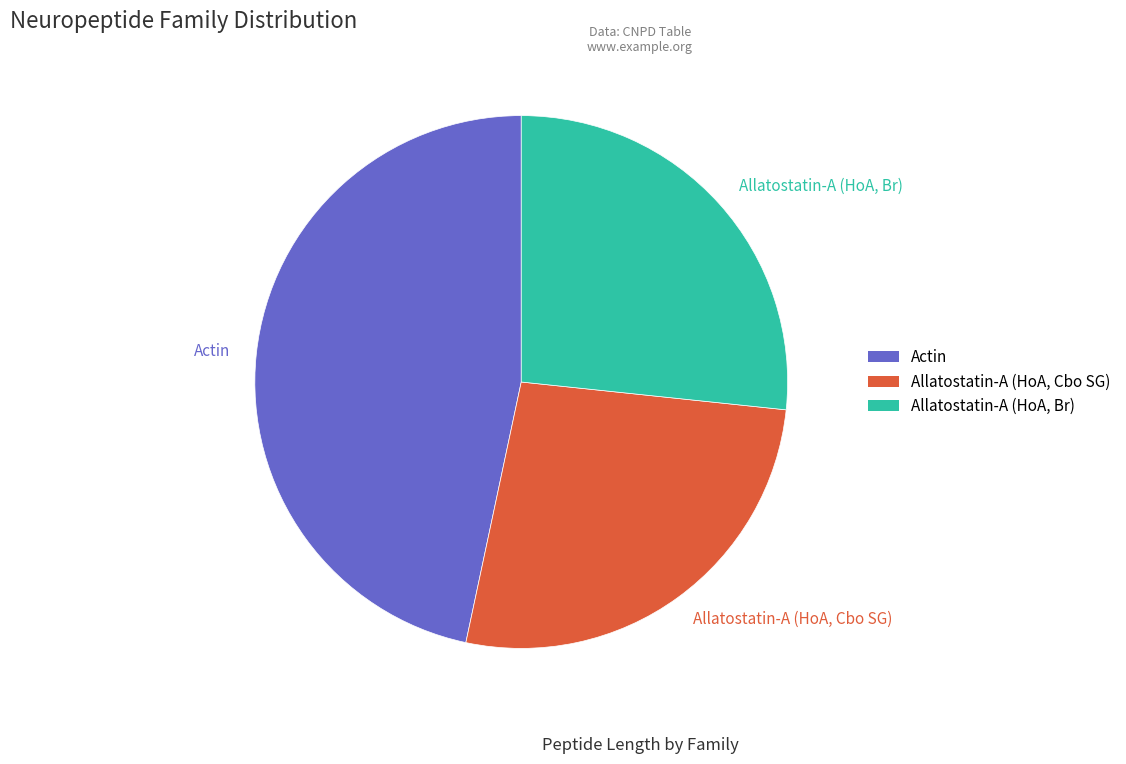

Is Allatostatin-A (HoA, Cbo SG) the majority of the pie?

No